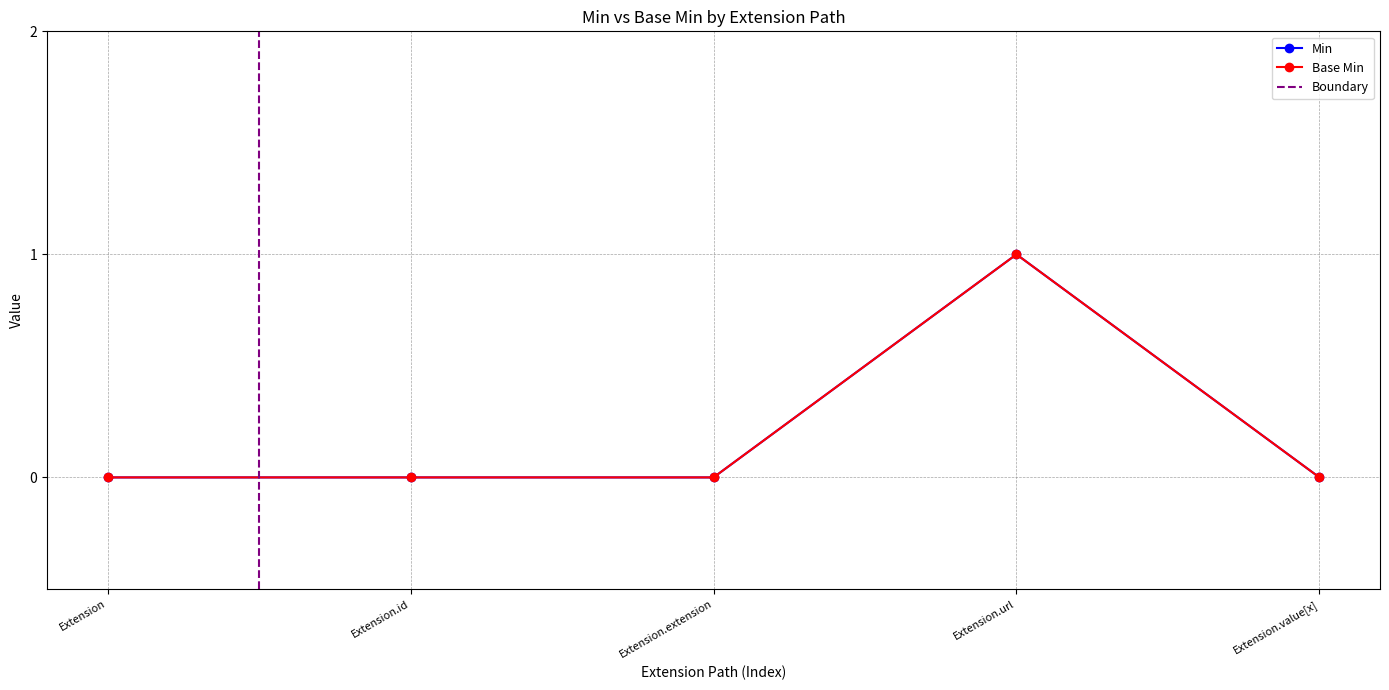

Reading left to right, what are all the values shown in this chart?

Min: Extension=0	Extension.id=0	Extension.extension=0	Extension.url=1	Extension.value[x]=0
Base Min: Extension=0	Extension.id=0	Extension.extension=0	Extension.url=1	Extension.value[x]=0